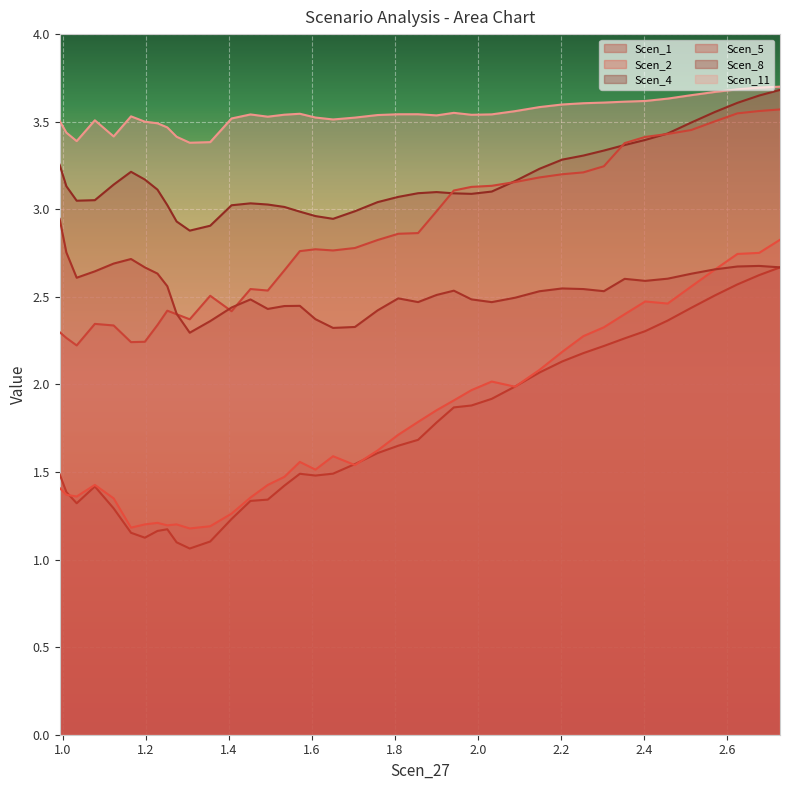

What is the minimum value shown in the chart?

1.1